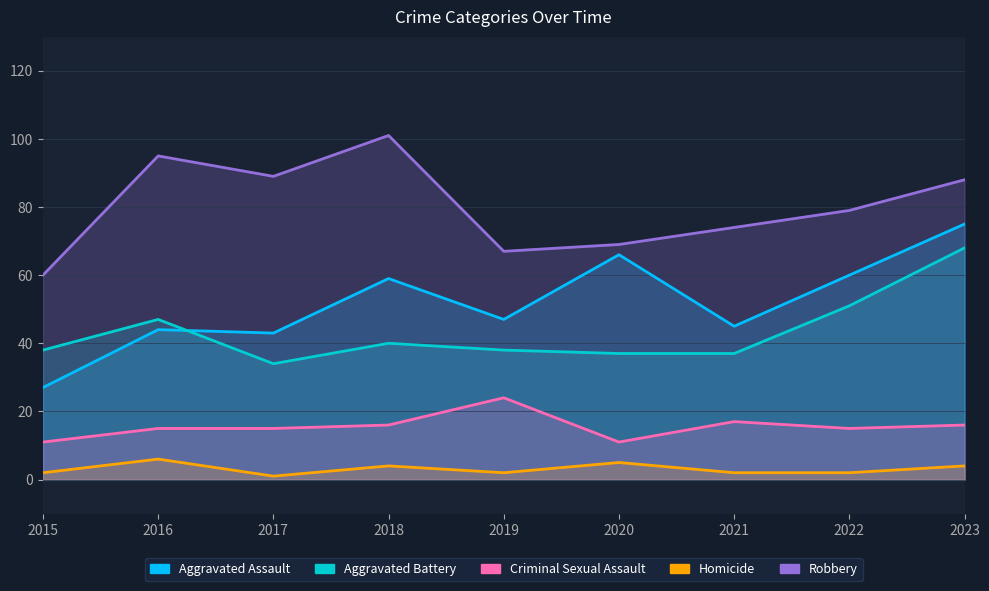

What is the difference between the Homicide values at 2017 and 2018?

3